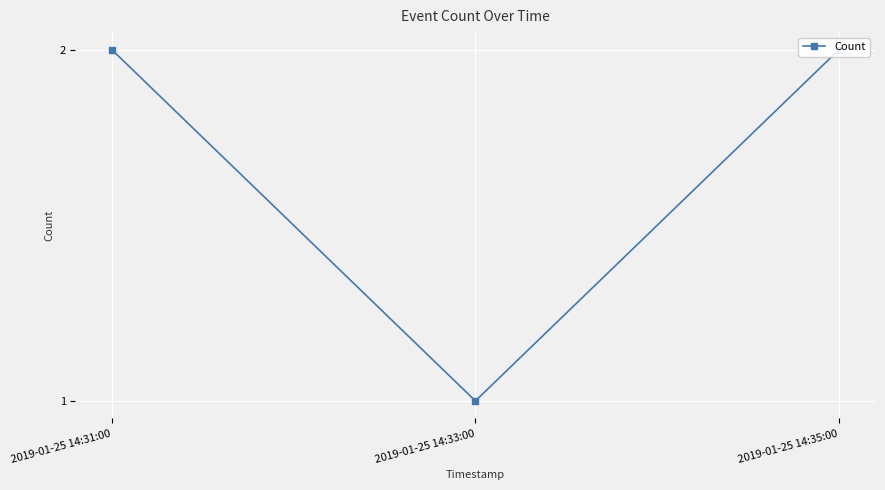

Rank the categories by value from highest to lowest.

2019-01-25 14:31:00, 2019-01-25 14:35:00, 2019-01-25 14:33:00